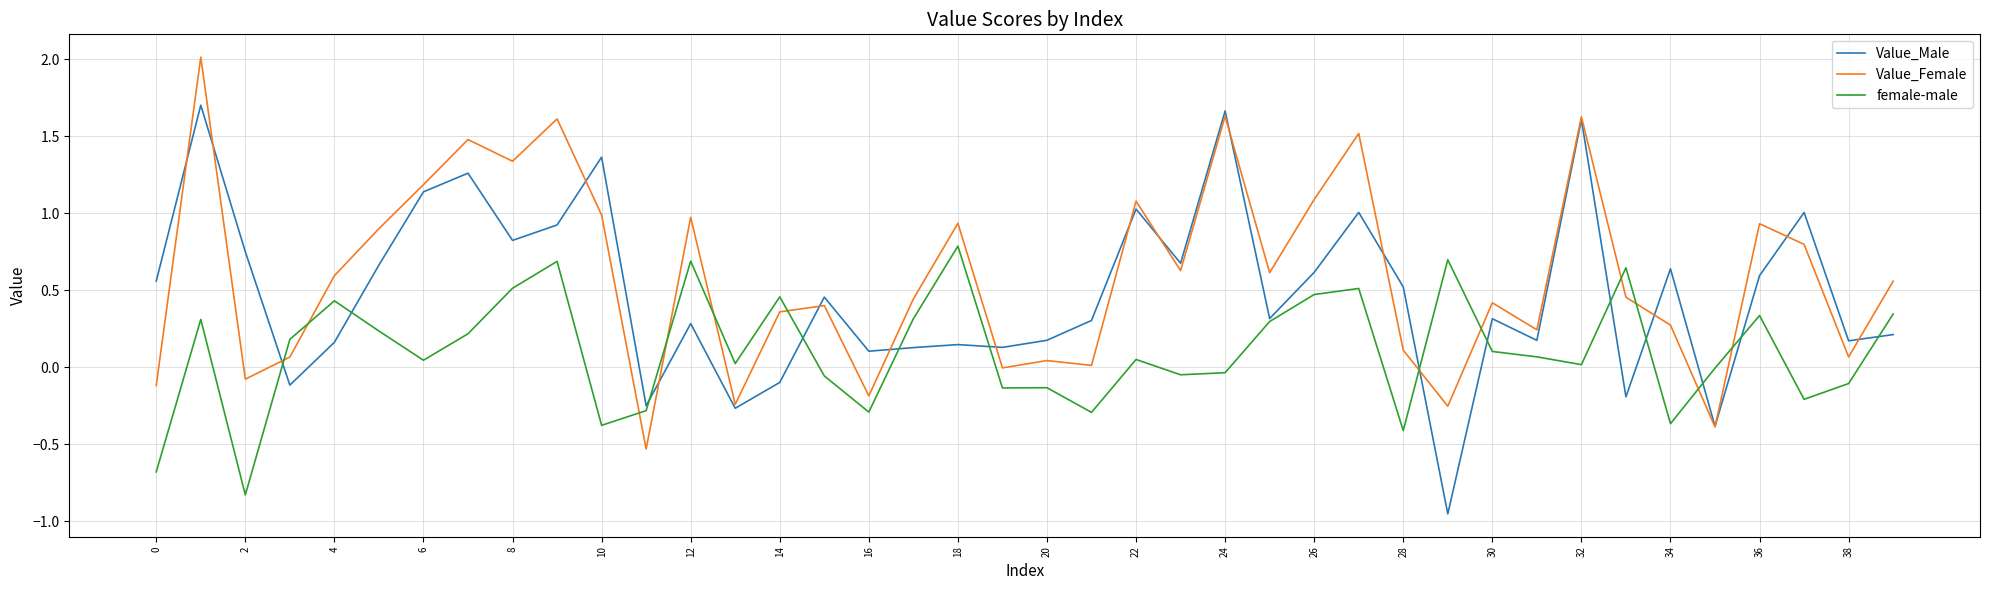

Which series ends up on top after the final intersection of Value_Female and female-male?

Value_Female